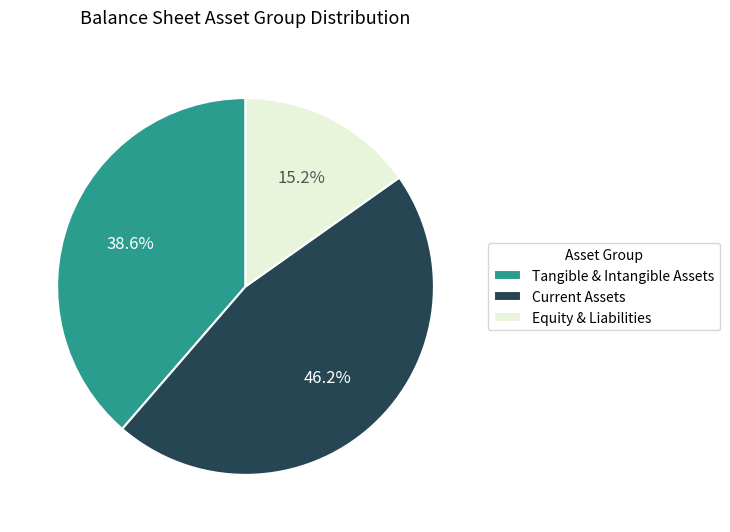

Approximately how many times larger is the value at Equity & Liabilities compared to Tangible & Intangible Assets?

0.4